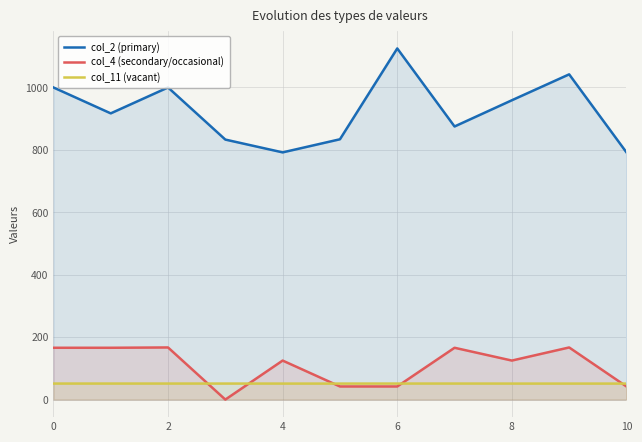

At how many categories does at least one series exceed 1069?

1